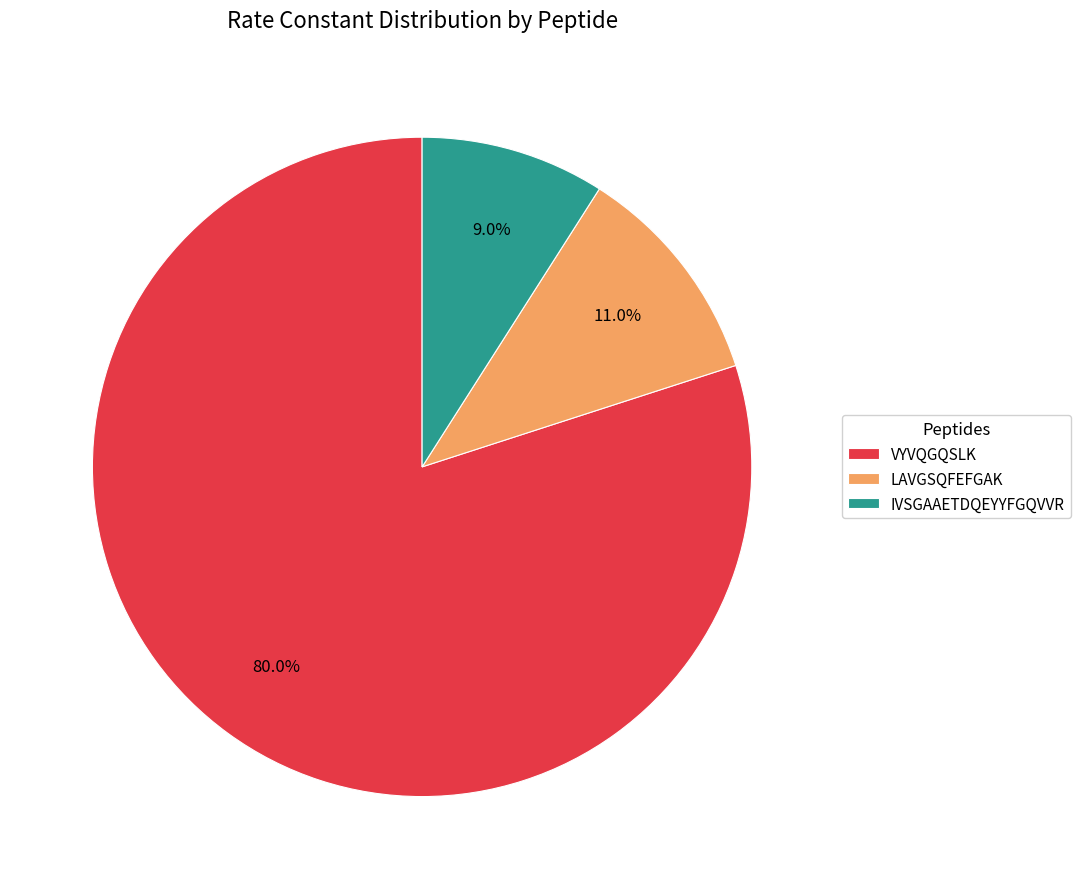

What is the total percentage of LAVGSQFEFGAK and VYVQGQSLK?

91.0%